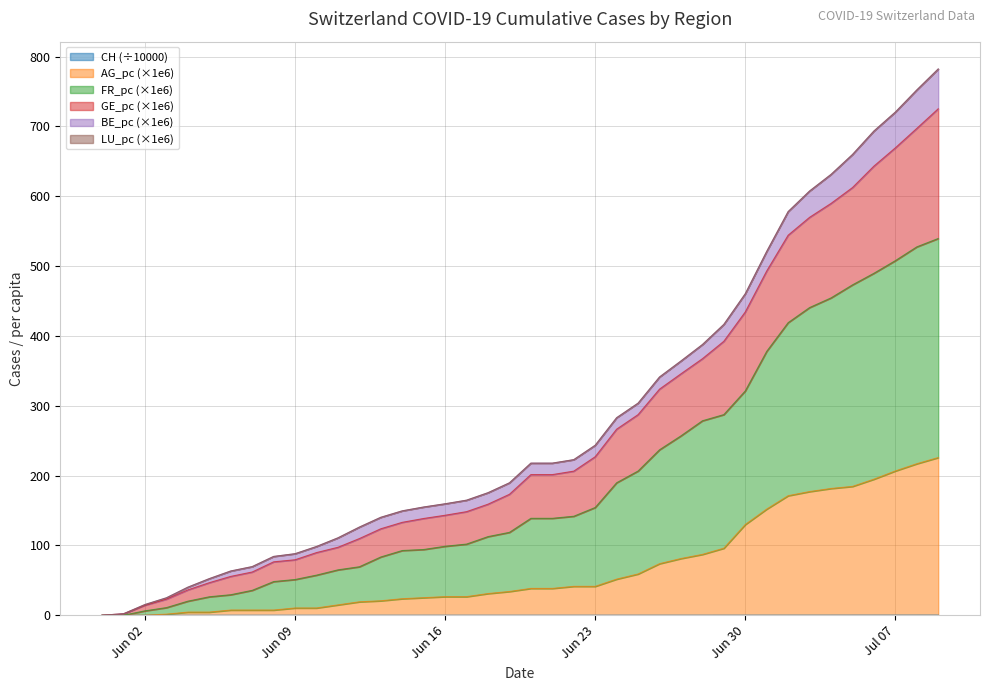

True or false: GE_pc and FR_pc cross at least once.

False